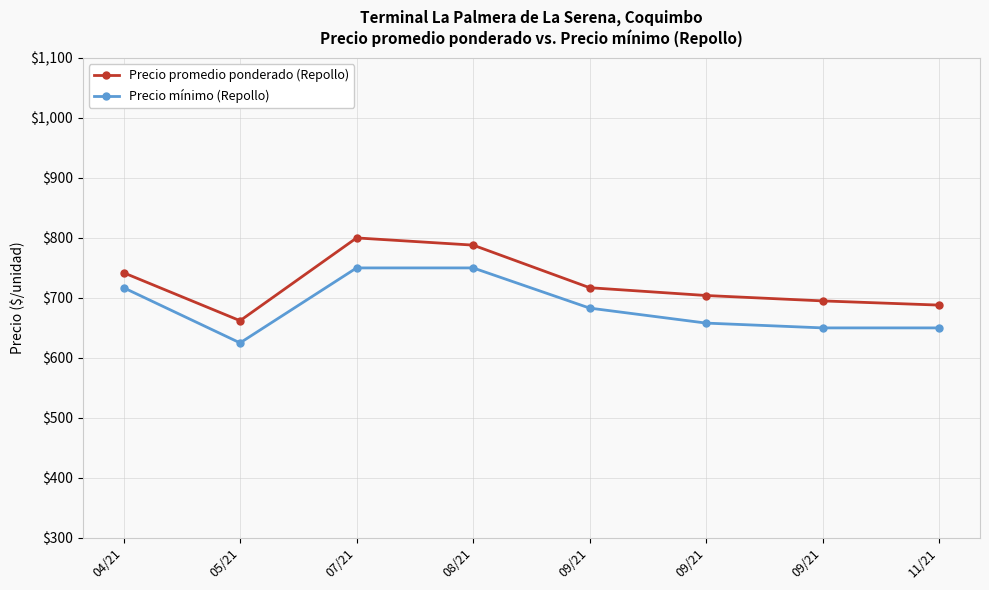

How many lines are shown in the chart?

2